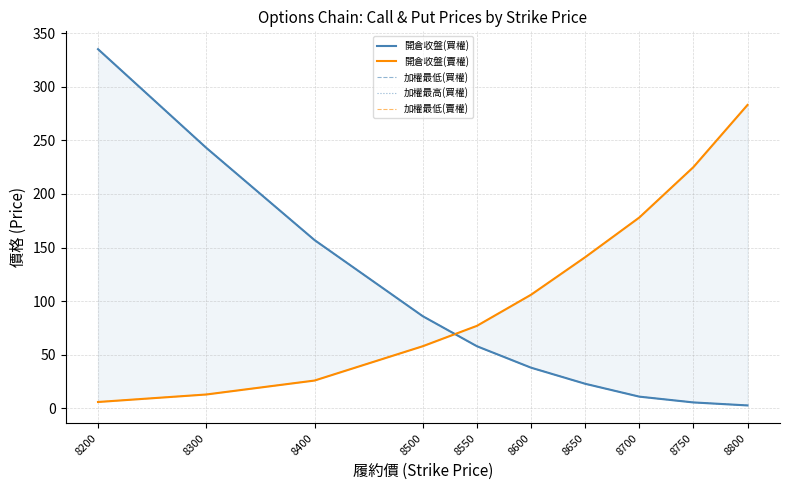

Reading right to left, what are all the values shown in this chart?

開倉收盤(買權): 8800=2.8	8750=5.6	8700=11.0	8650=23.0	8600=38.0	8550=58.0	8500=86.0	8400=157.0	8300=243.0	8200=335.0
開倉收盤(賣權): 8800=283.0	8750=225.0	8700=178.0	8650=141.0	8600=106.0	8550=77.0	8500=58.0	8400=26.0	8300=13.0	8200=6.0
加權最低(買權): 8800=2.8	8750=5.6	8700=11.0	8650=23.0	8600=38.0	8550=58.0	8500=86.0	8400=157.0	8300=243.0	8200=335.0
加權最高(買權): 8800=2.8	8750=5.6	8700=11.0	8650=23.0	8600=38.0	8550=58.0	8500=86.0	8400=157.0	8300=243.0	8200=335.0
加權最低(賣權): 8800=283.0	8750=225.0	8700=178.0	8650=141.0	8600=106.0	8550=77.0	8500=58.0	8400=26.0	8300=13.0	8200=6.0